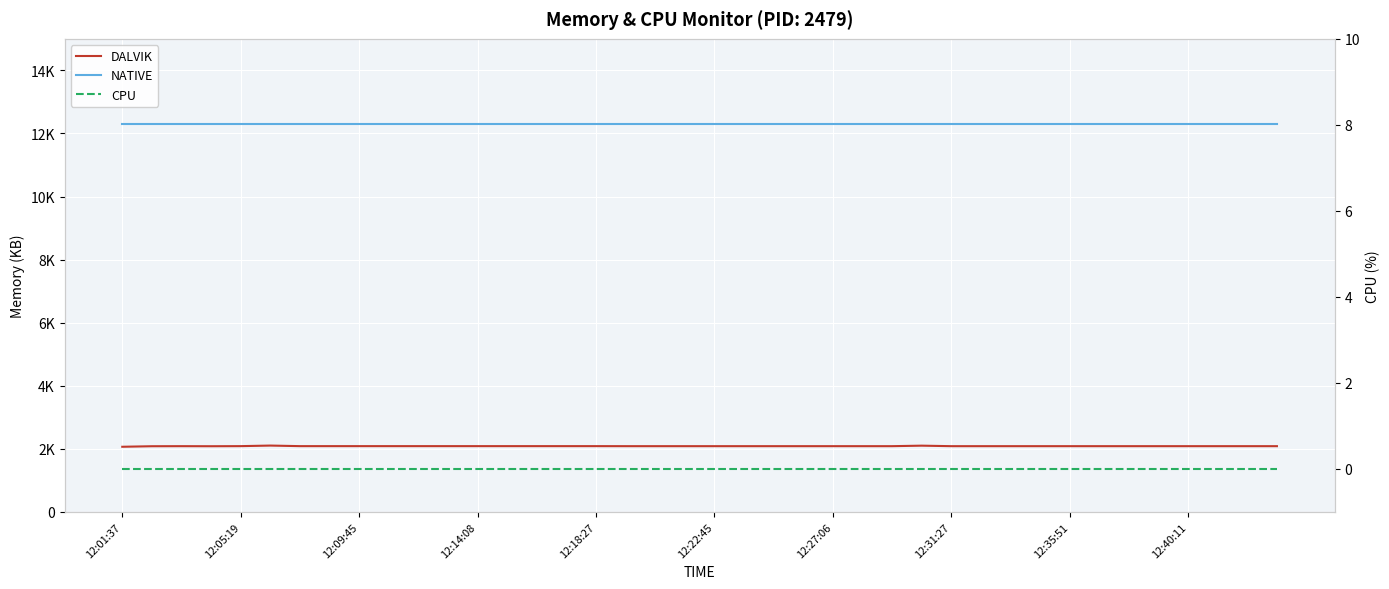

List the series in order of their overall mean, highest first.

NATIVE, DALVIK, CPU